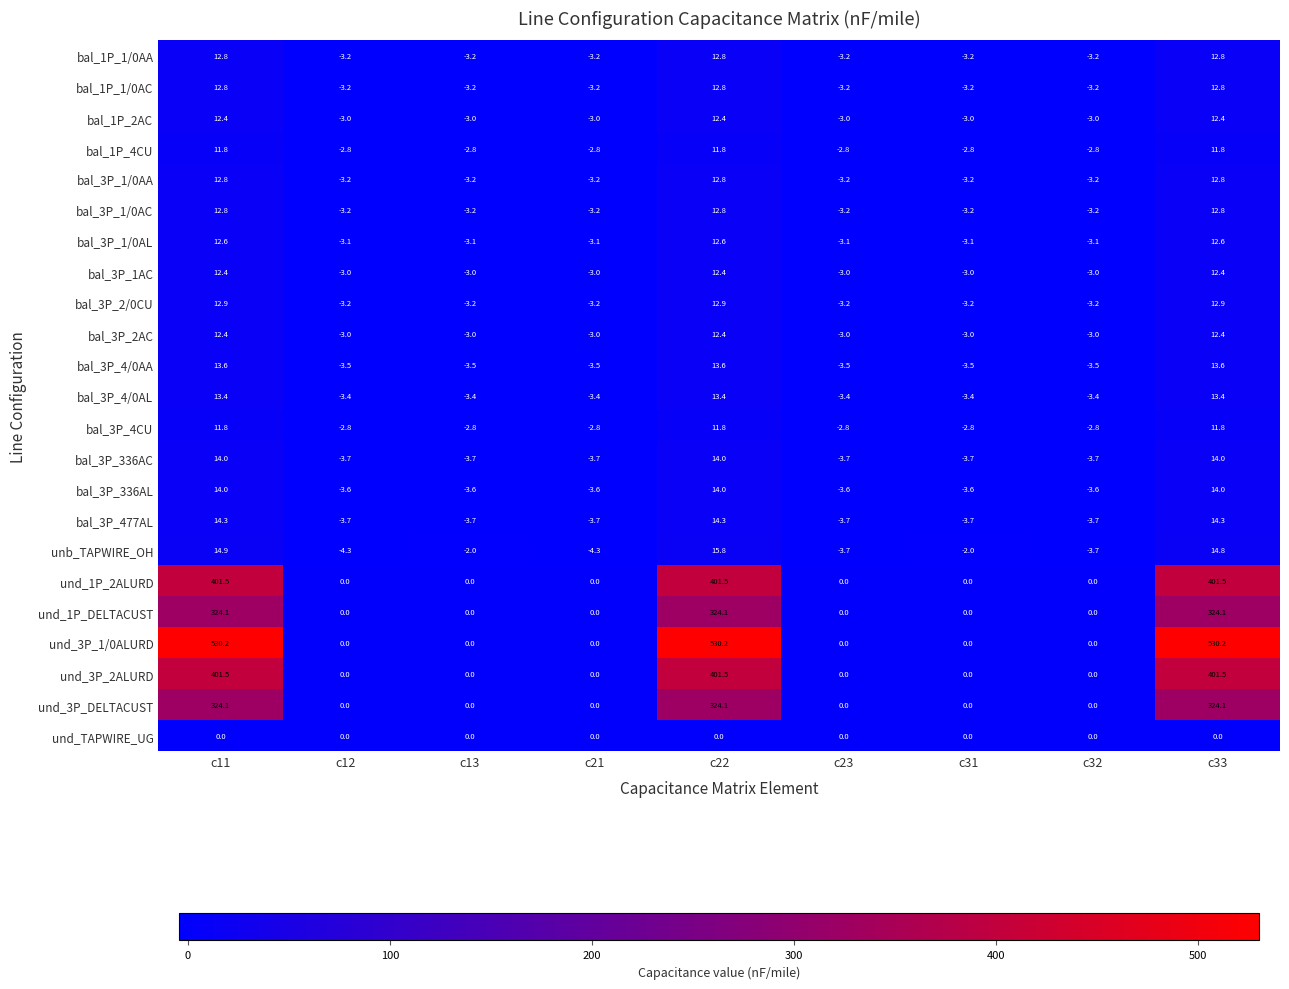

True or false: und_1P_2ALURD has a value of 0.0 at c12.

True